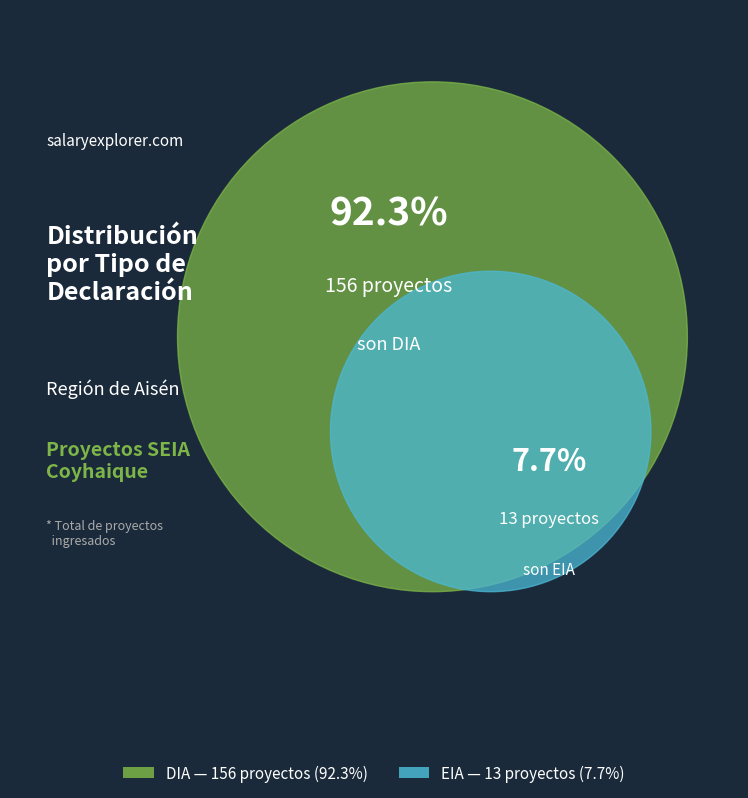

The DIA slice represents 92% of the pie. True or false?

True